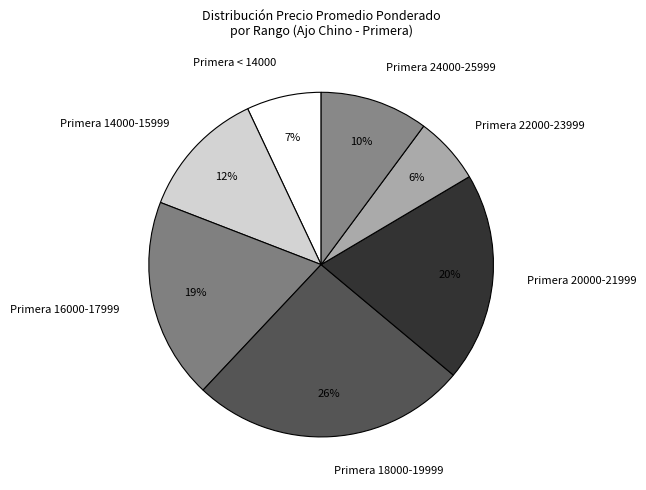

True or false: Primera 20000-21999 accounts for 27% of the total.

False